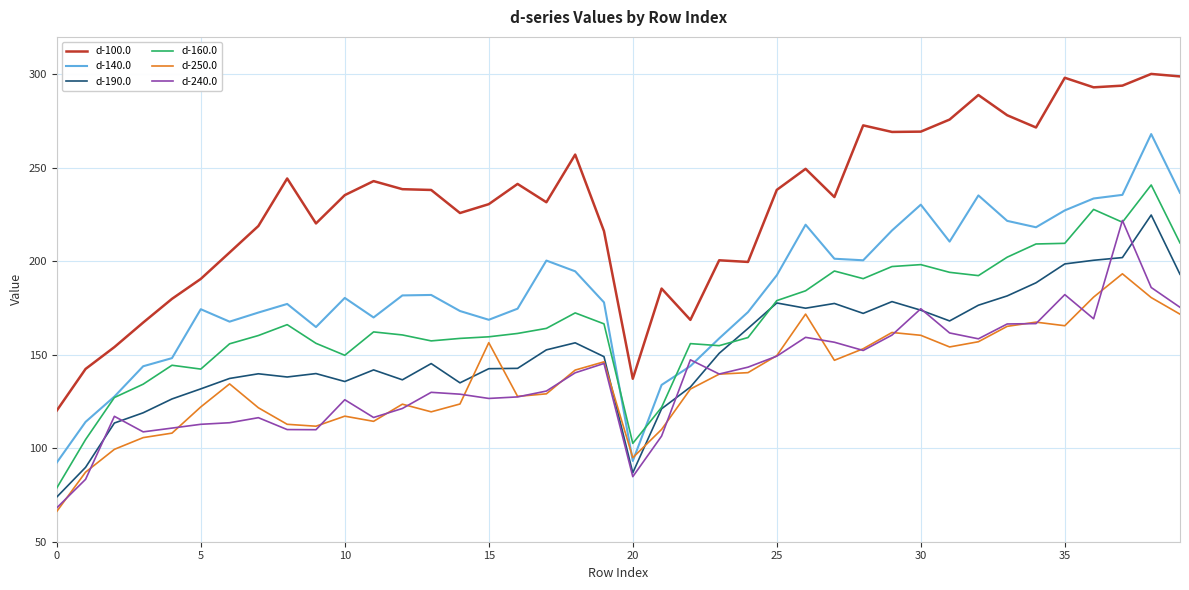

True or false: d-140.0 and d-190.0 intersect in this chart.

False